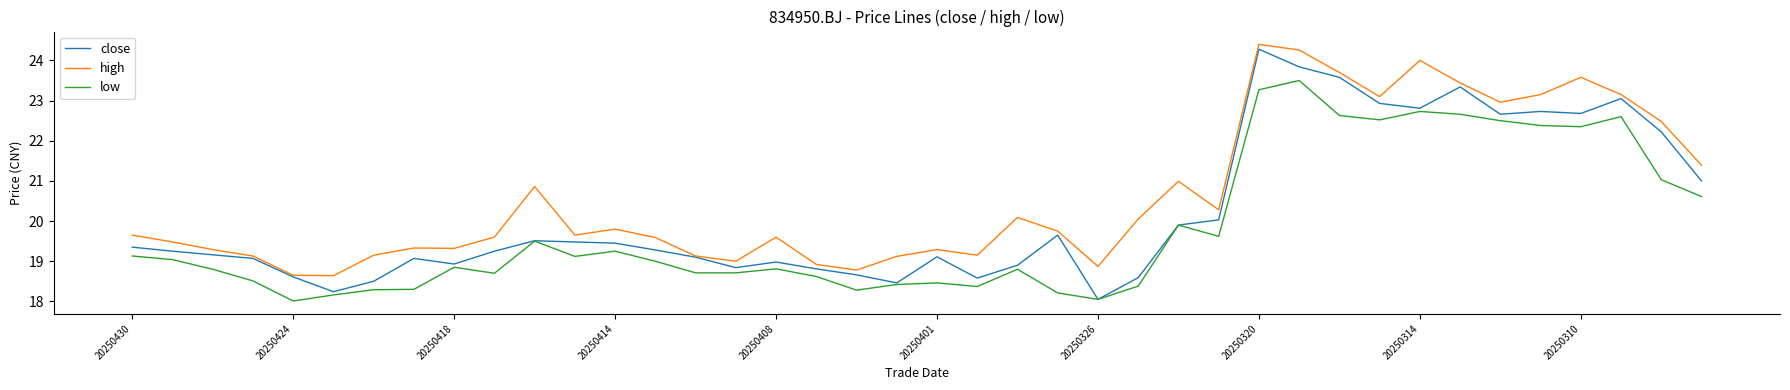

Which series has the largest total across all categories?

high